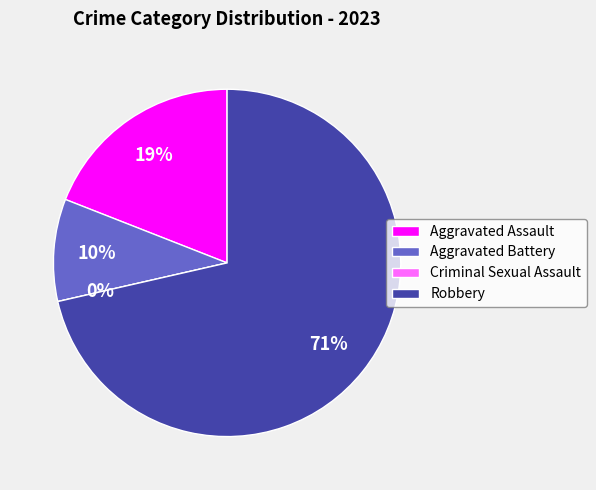

Is there a majority slice in this chart?

Yes